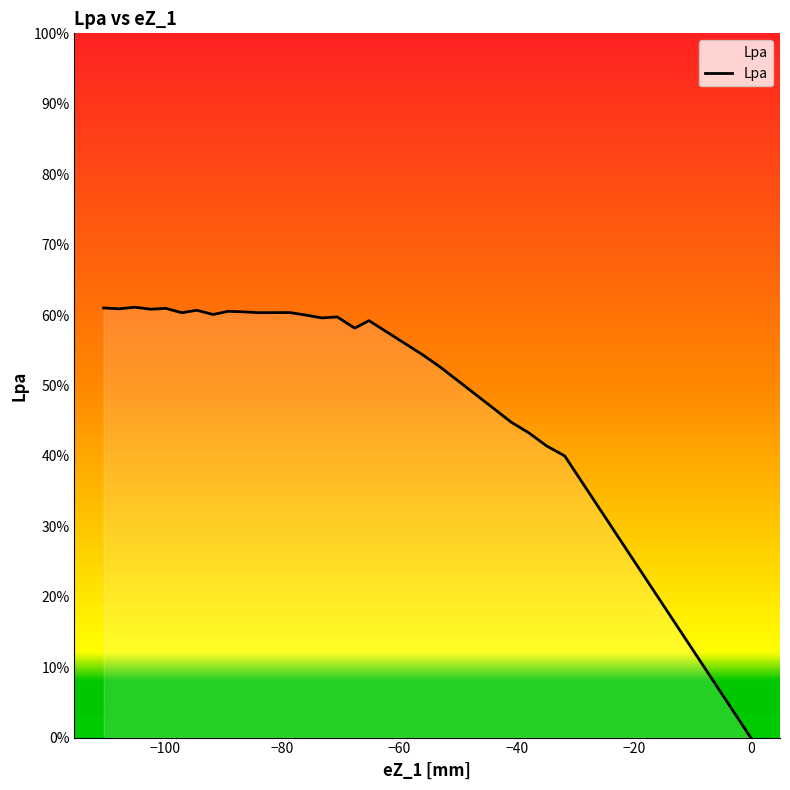

How many distinct data groups are displayed?

1